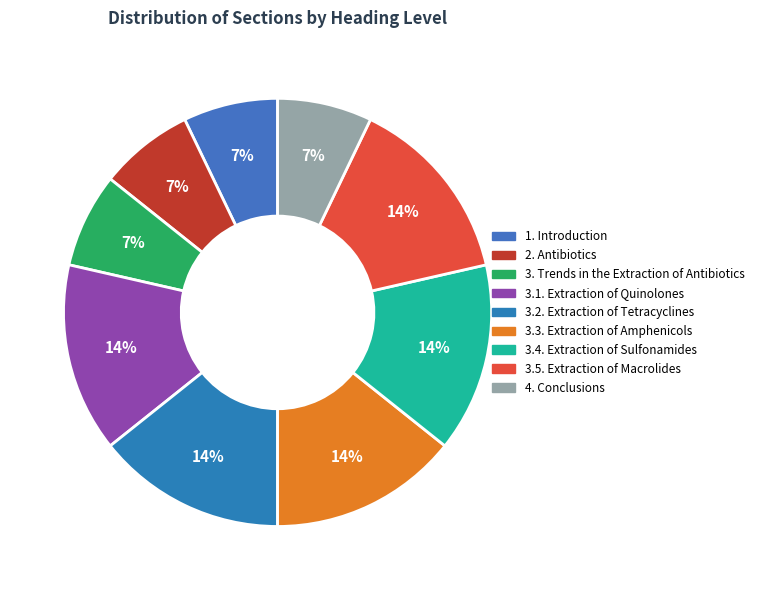

To the nearest percent, what percentage of the pie is 3.3. Extraction of Amphenicols?

14%